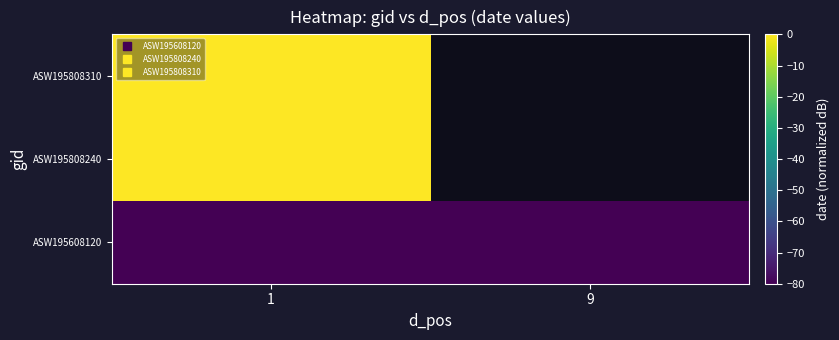

List the series in order of their peak value, lowest first.

ASW195608120, ASW195808240, ASW195808310